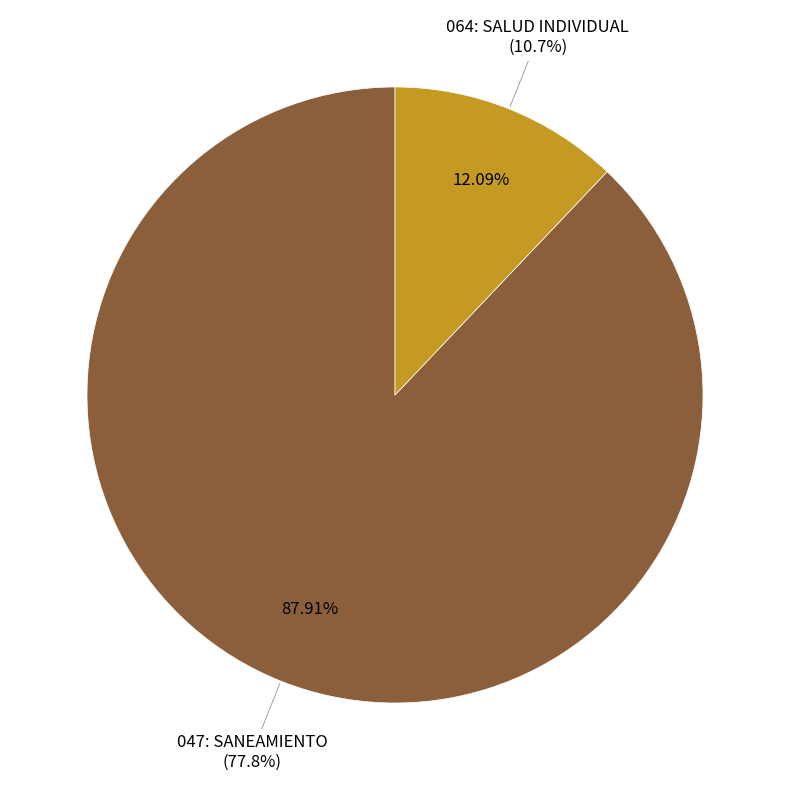

To the nearest percent, what is the average slice percentage?

50%